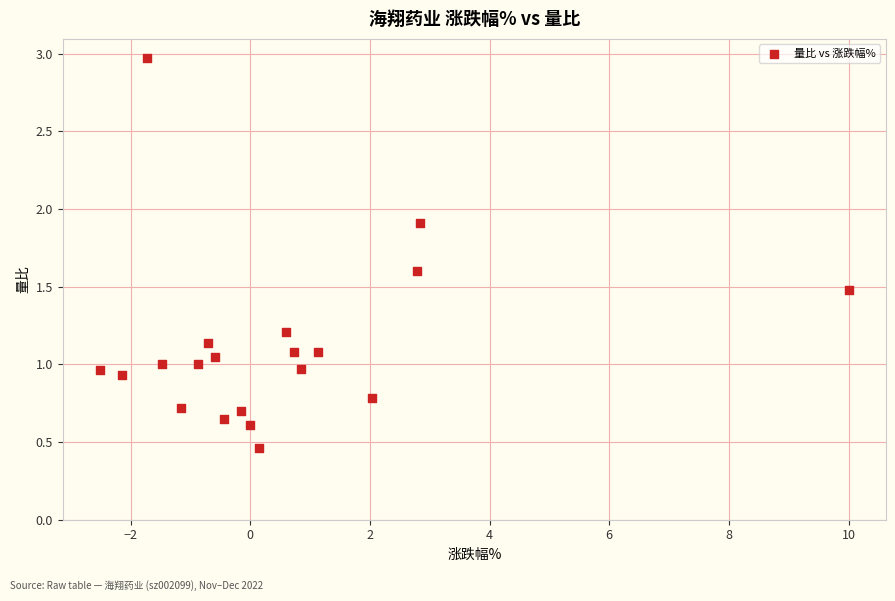

What is the range of Y values (max minus min)?

2.5